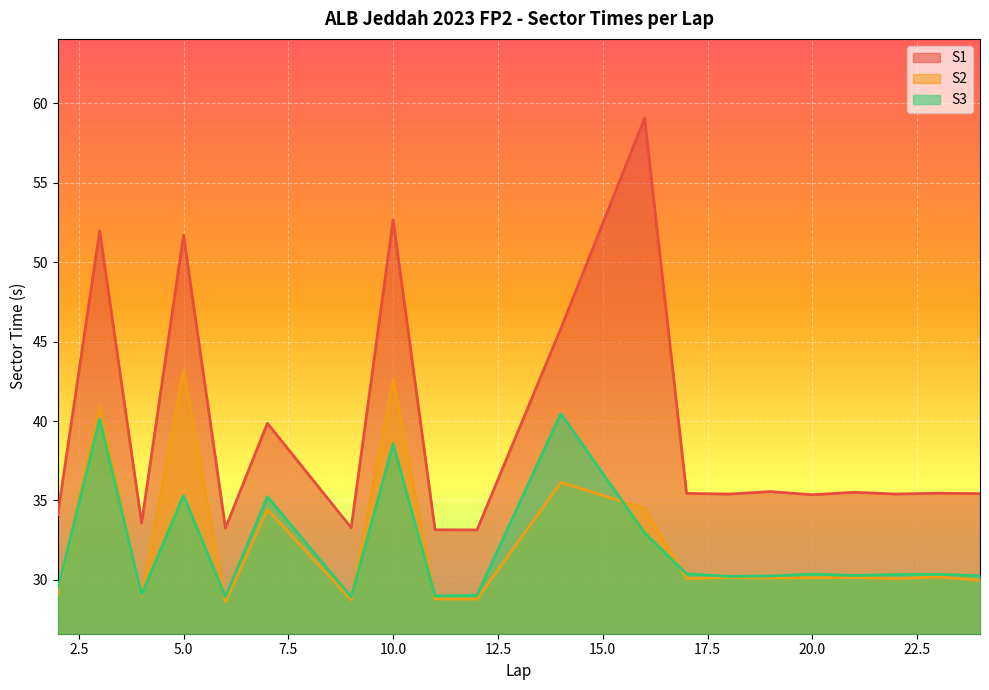

At which category does S3 reach its first local peak?

3